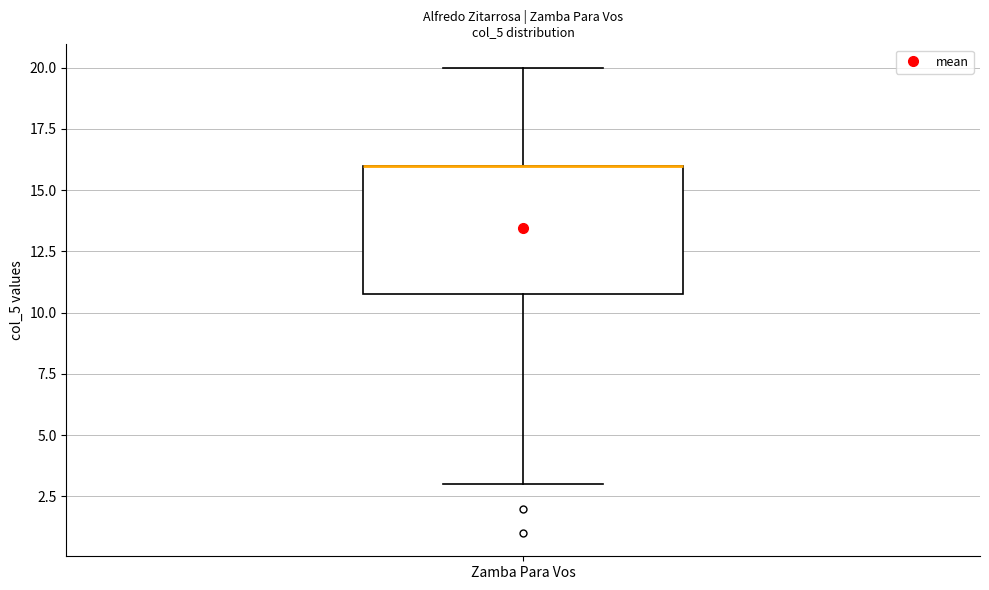

Read this box plot against the y-axis: the position of the median line, the range covered by the box, and the ends of both whiskers. The values are not printed on the chart, so give them approximately, as read against the axis.

median 16 (drawn on the box's upper edge), box 11 to 16, whiskers 3 to 20